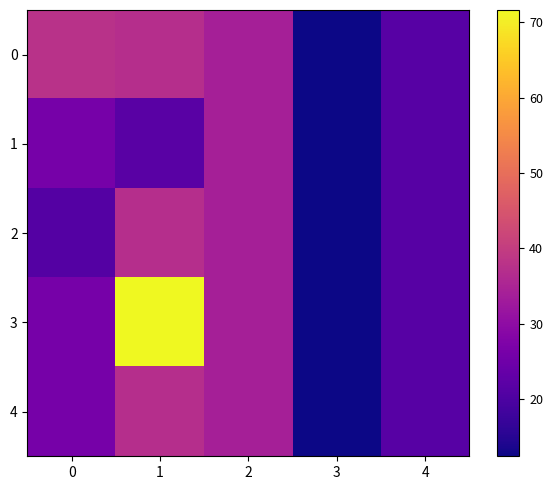

At how many categories does at least one series exceed 31?

3